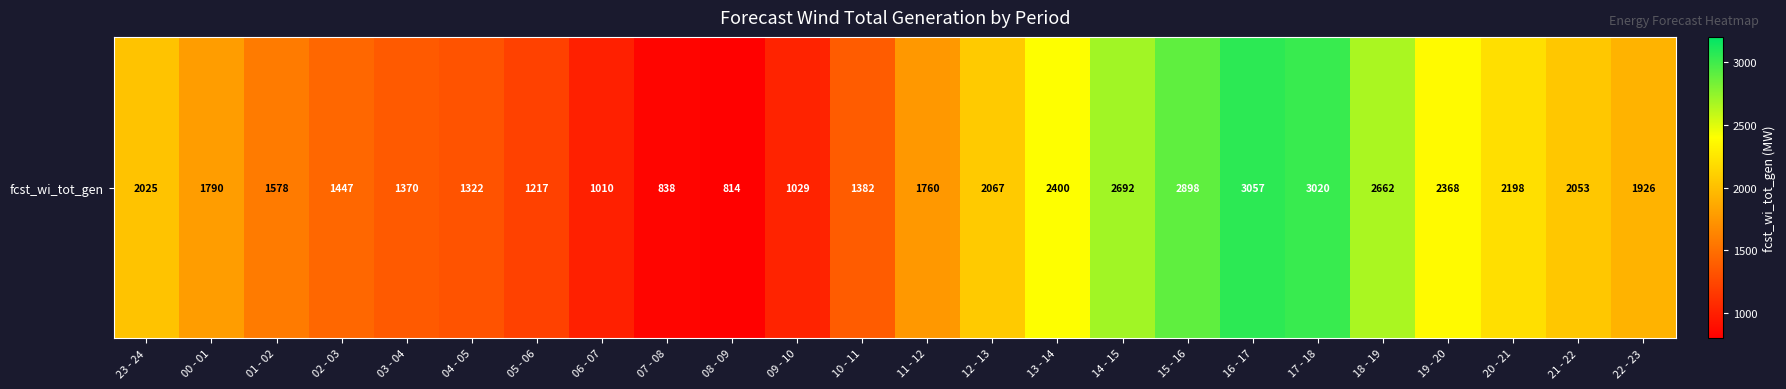

What is the greatest value displayed?

3057